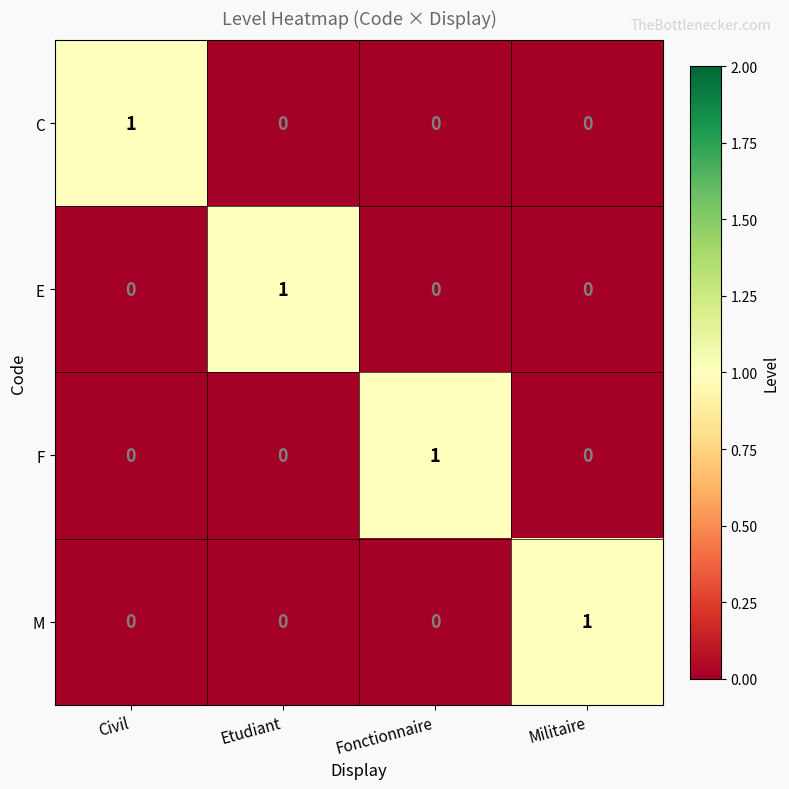

Is it true that C equals 1 at Militaire?

False